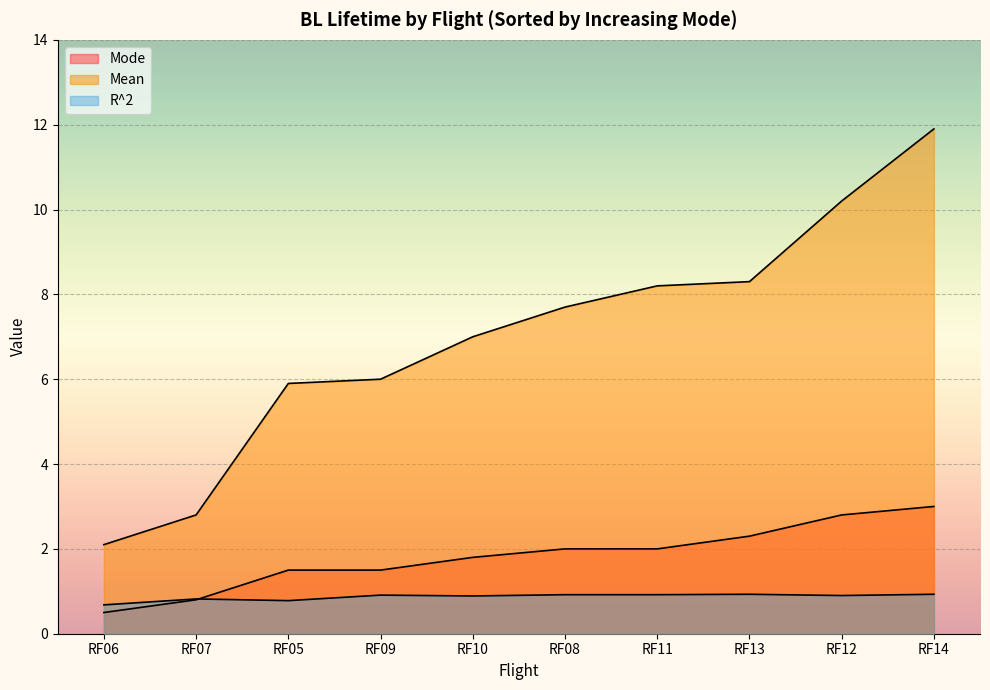

What is the total value across all series at RF07?

4.4